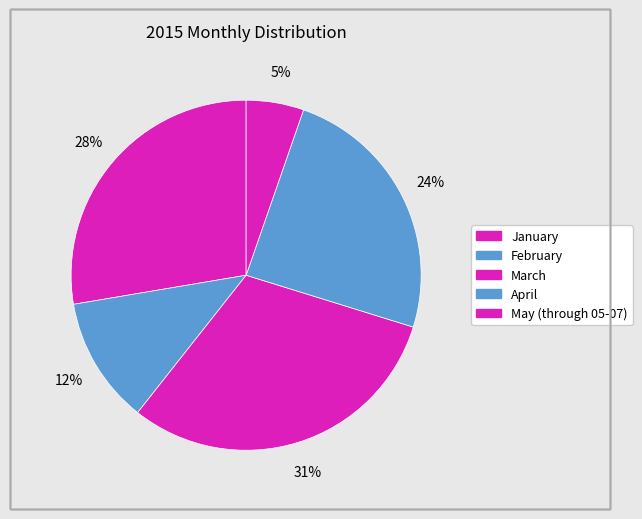

Is there a majority slice in this chart?

No